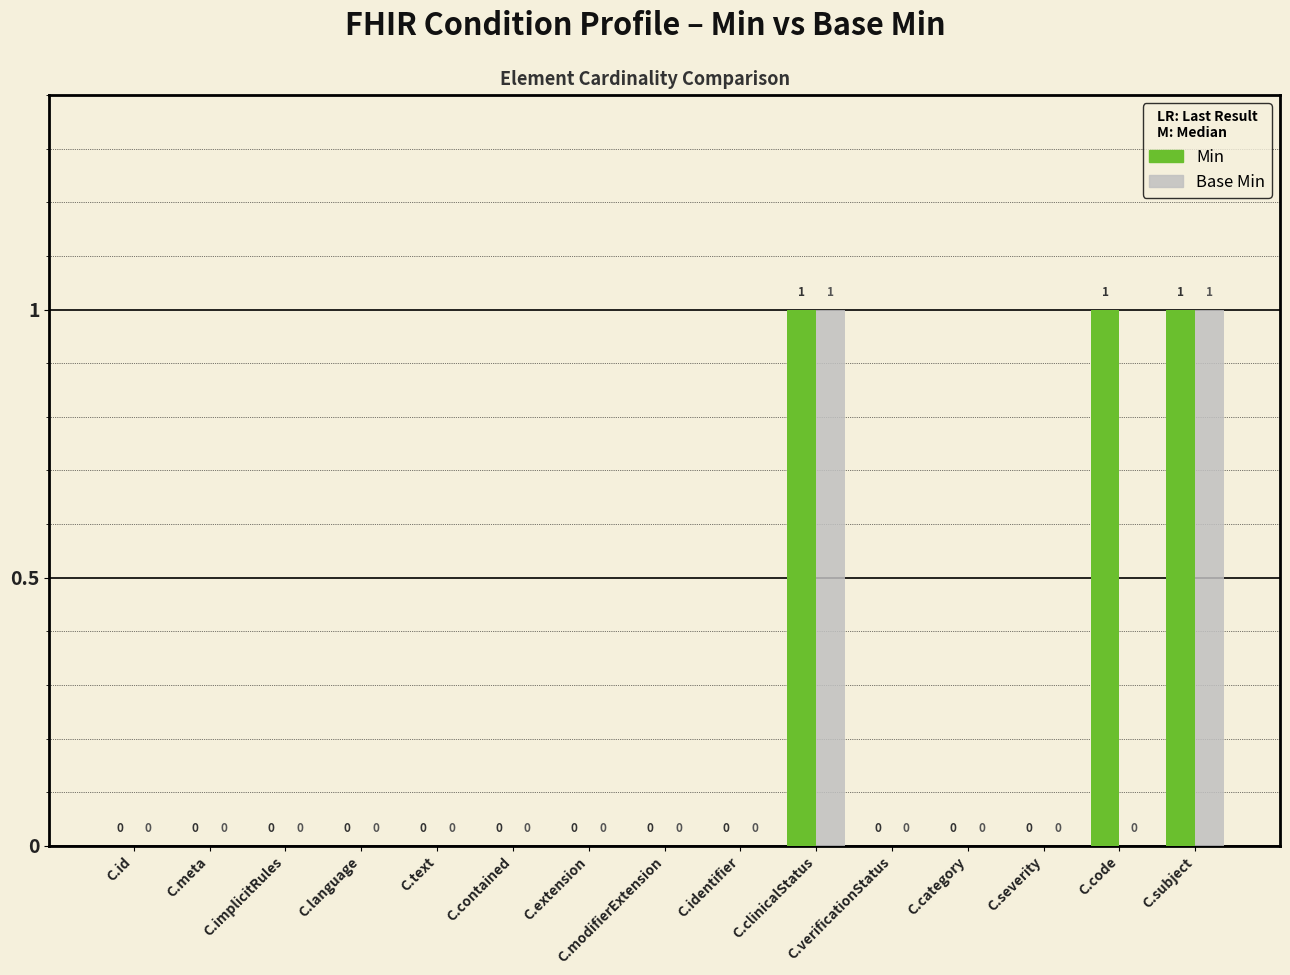

True or false: Min has a value of 0 at C.category.

True